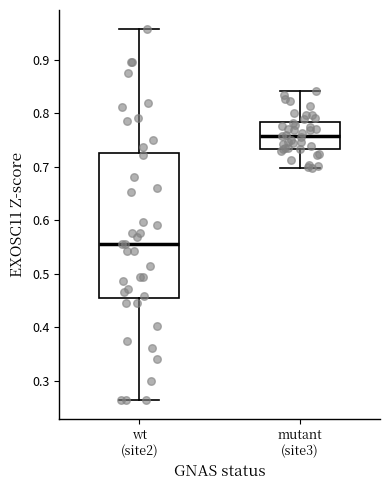

Which box has the highest median line?

mutant (site3)